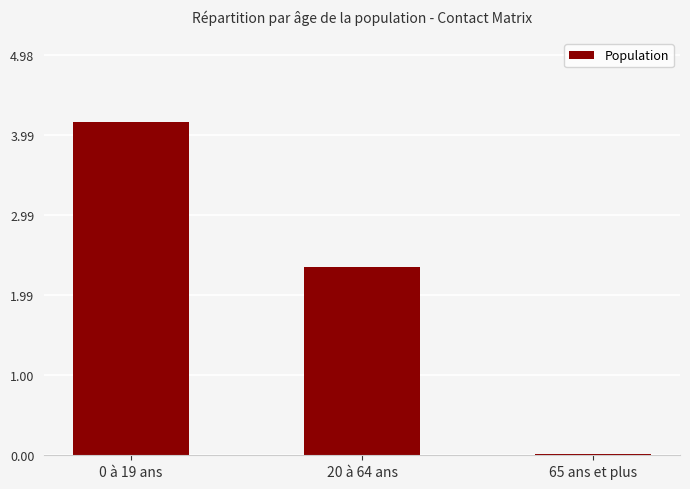

What is the sum of all values?

6.5